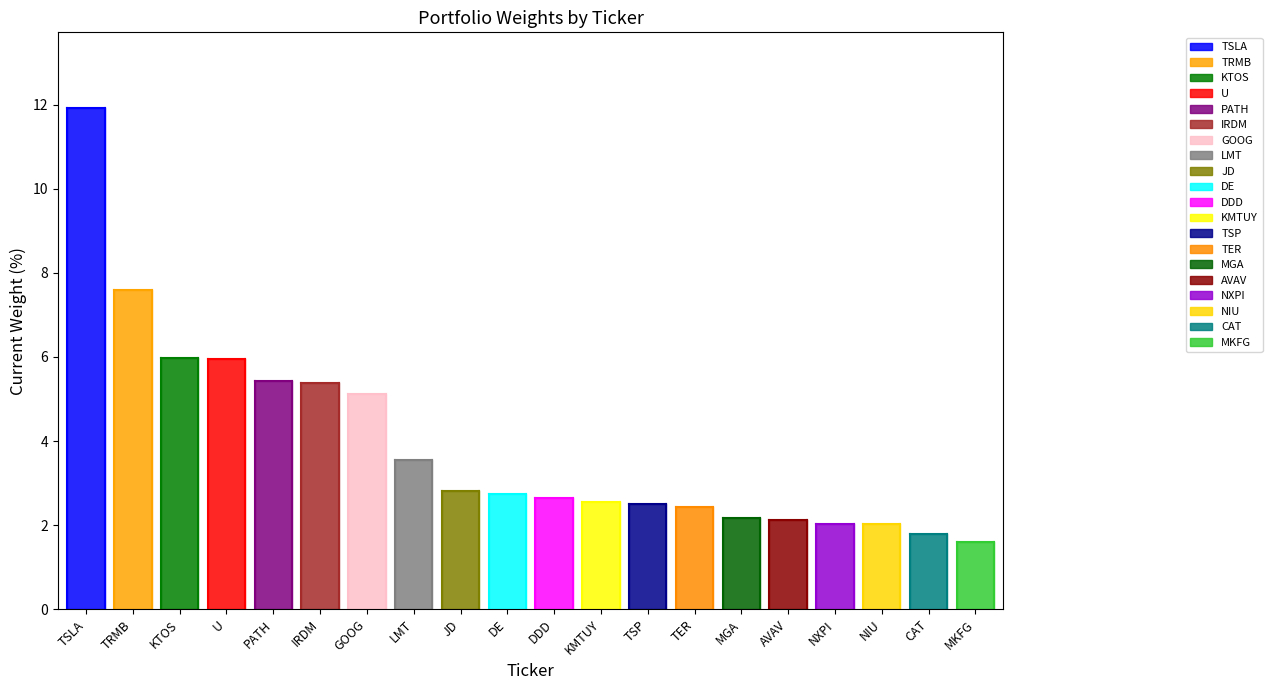

What is the label of the 7th point from the right?

TER